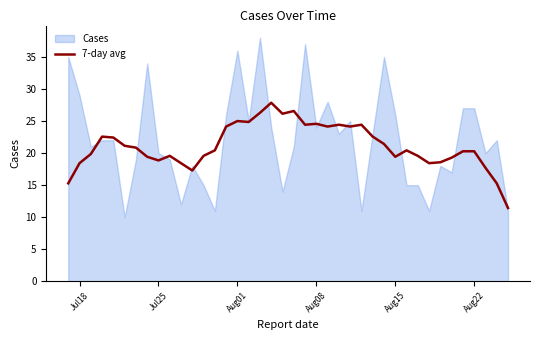

What is the sum of all values?

845.9